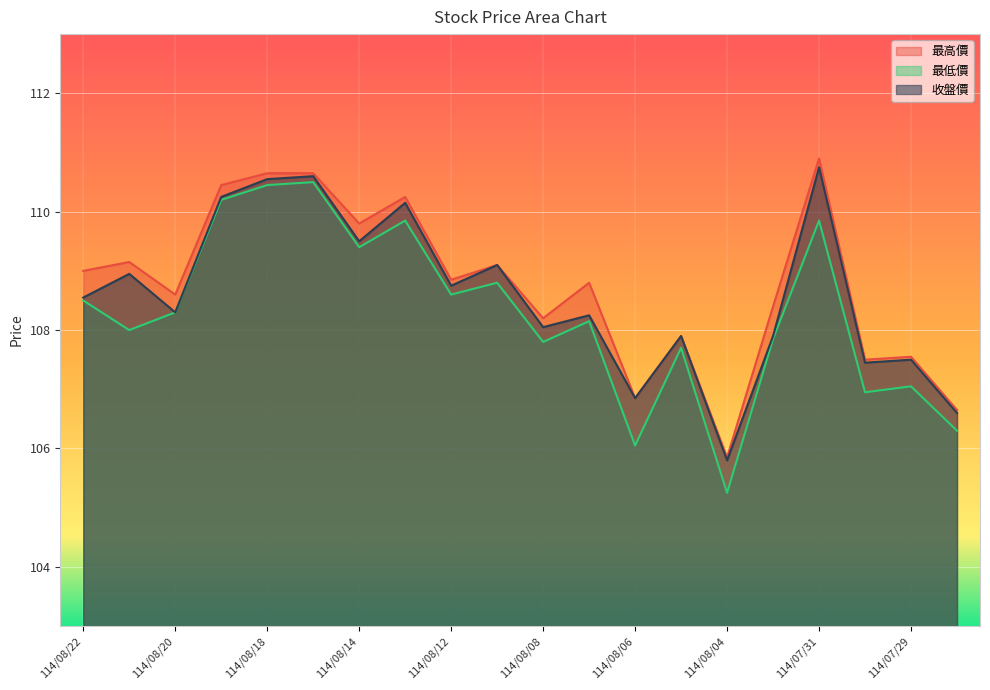

What is the maximum value shown in the chart?

110.9